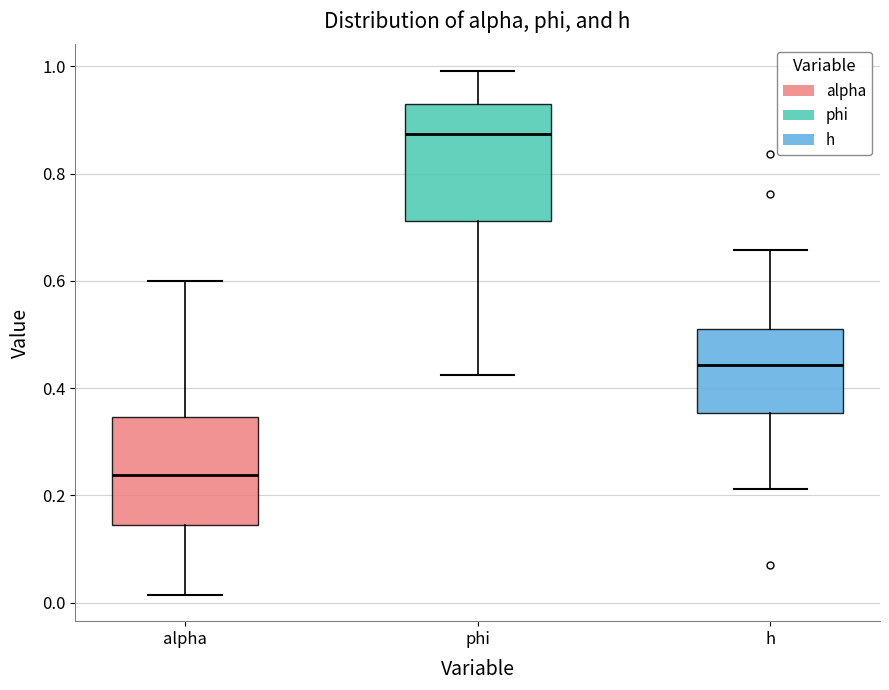

Where does the median line of the box for phi sit on the y-axis? The values are not printed on the chart, so give them approximately, as read against the axis.

0.88